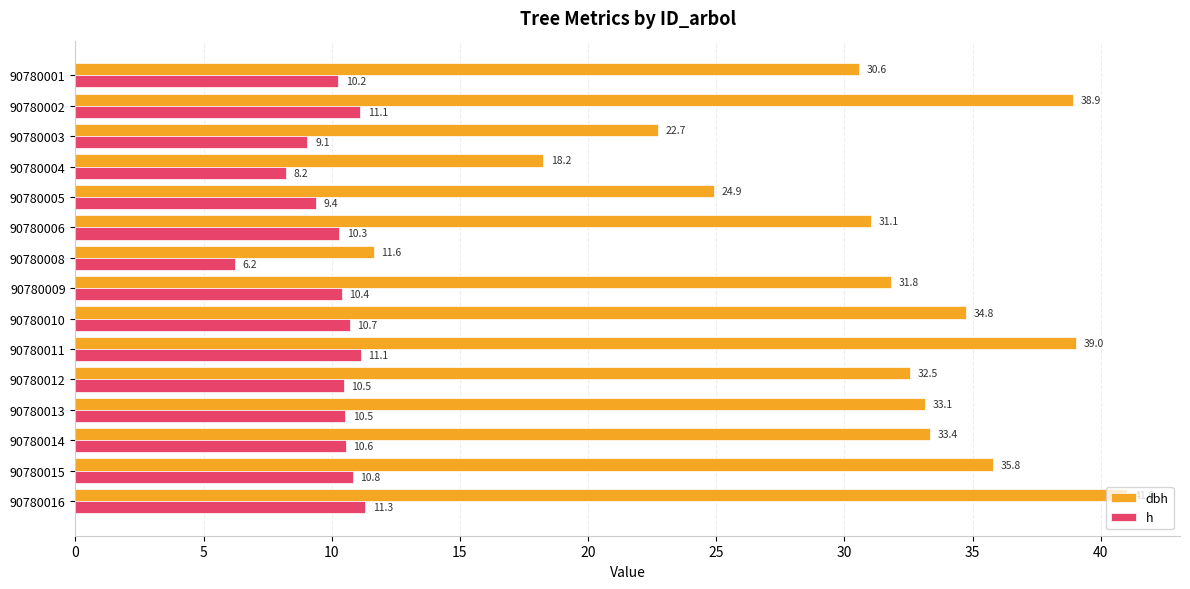

Is it true that dbh equals 51.9 at 90780009?

False